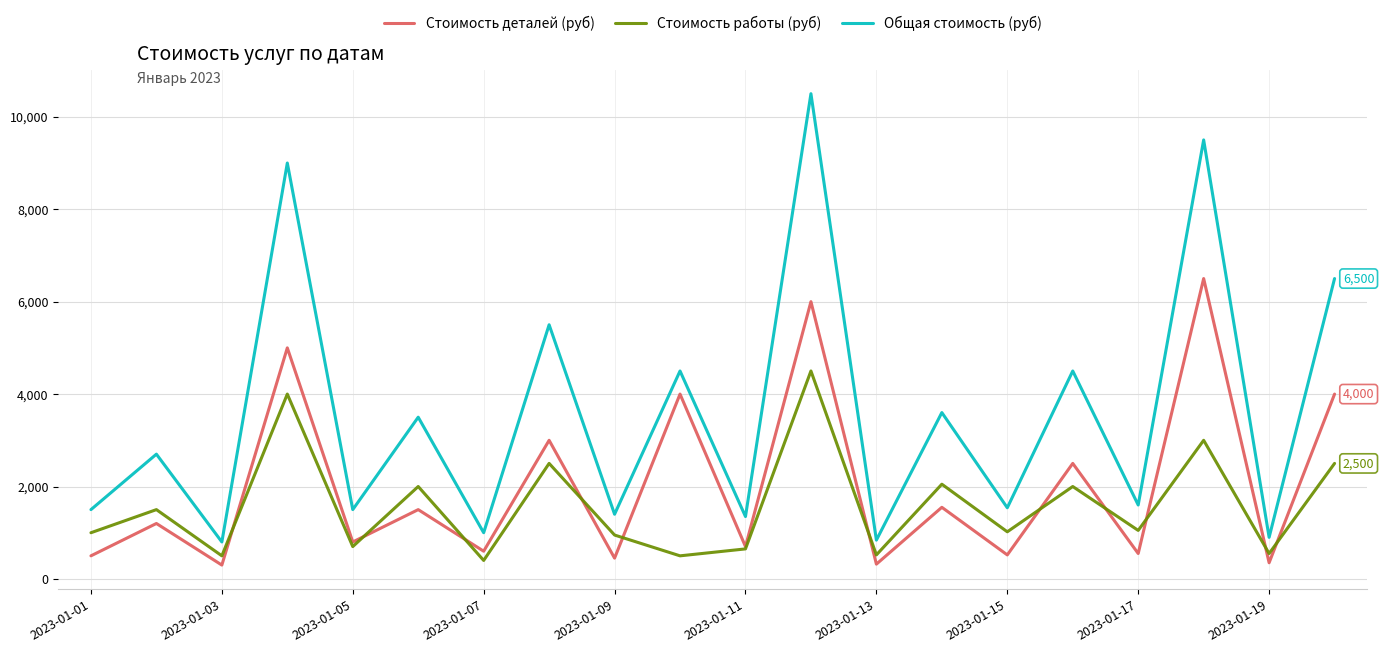

Rank the series by their average value, from highest to lowest.

Общая стоимость (руб), Стоимость деталей (руб), Стоимость работы (руб)